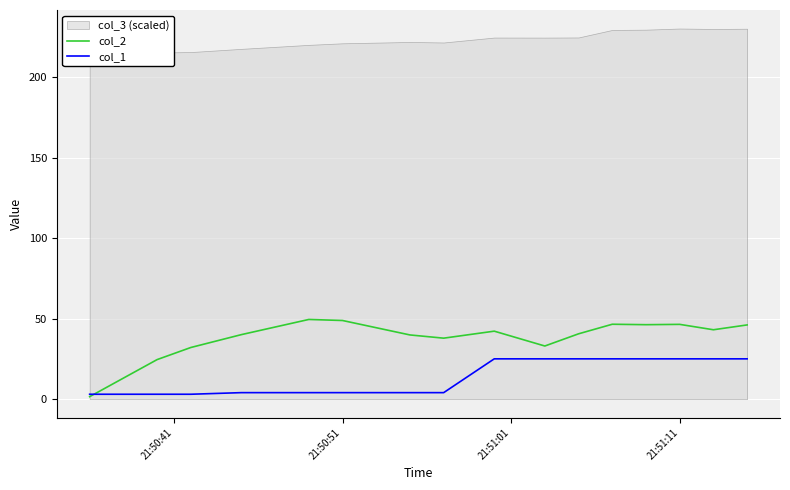

How many lines are shown in the chart?

2